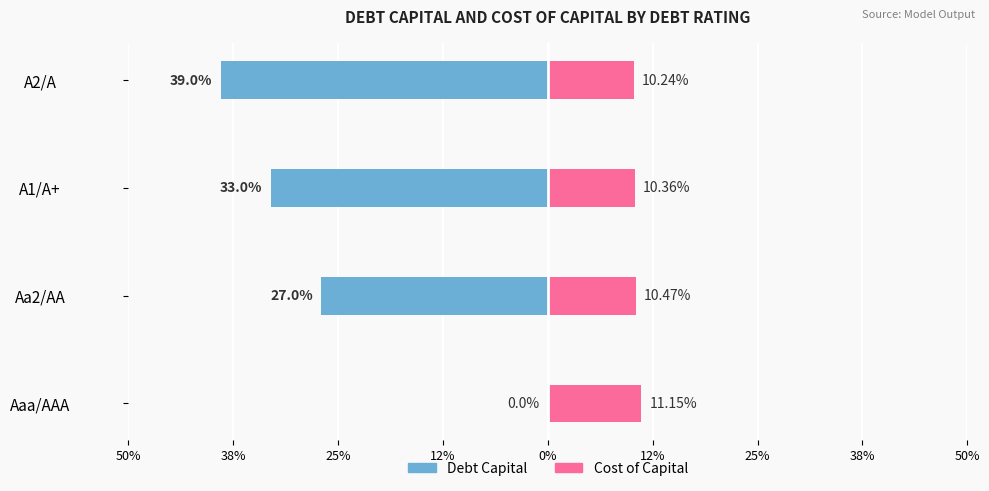

The debt_capital series shows -0.3 at A1/A+. True or false?

True